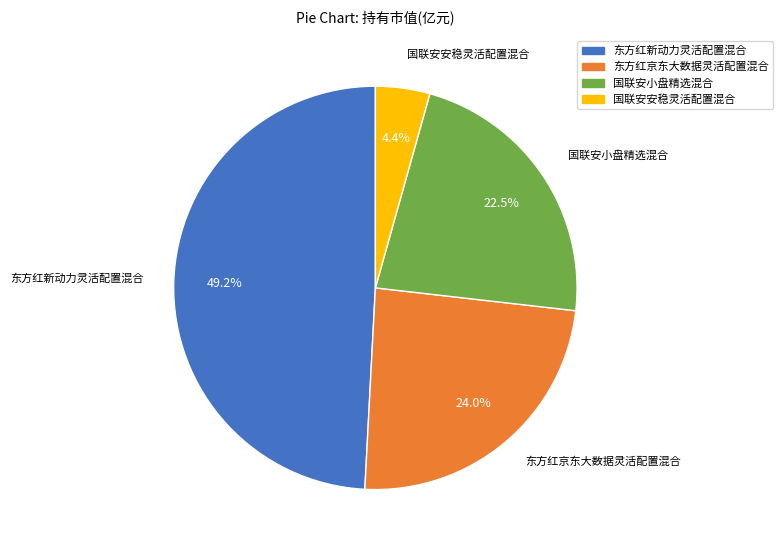

The 东方红京东大数据灵活配置混合 slice represents 30% of the pie. True or false?

False